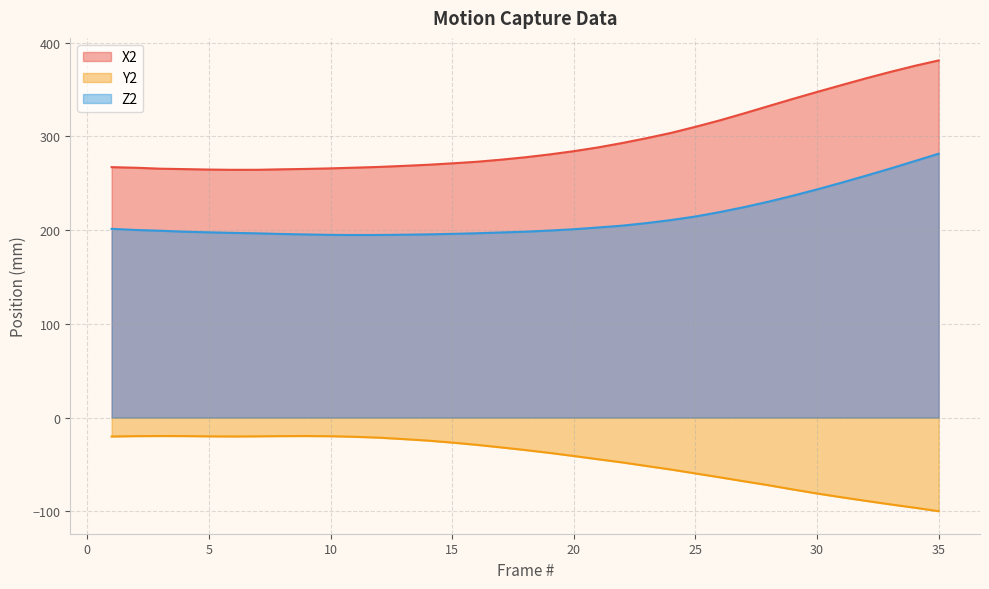

What is the difference between the highest and lowest values at 7?

284.5